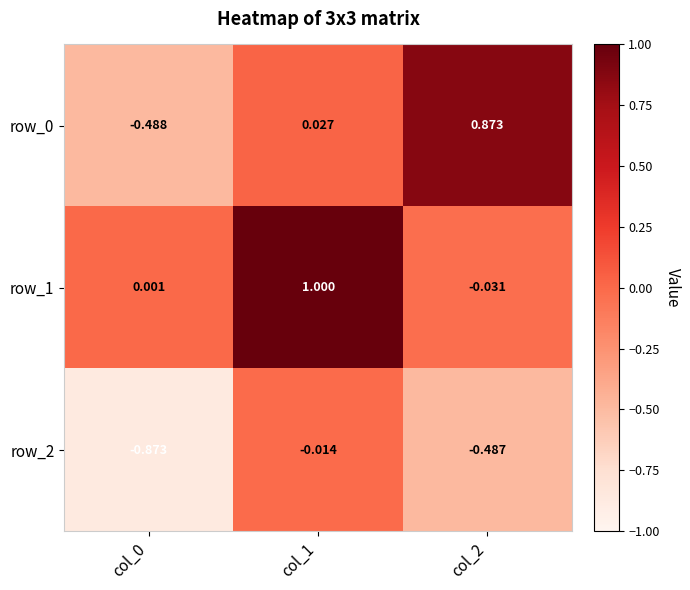

The row_1 series shows 1.5 at col_1. True or false?

False